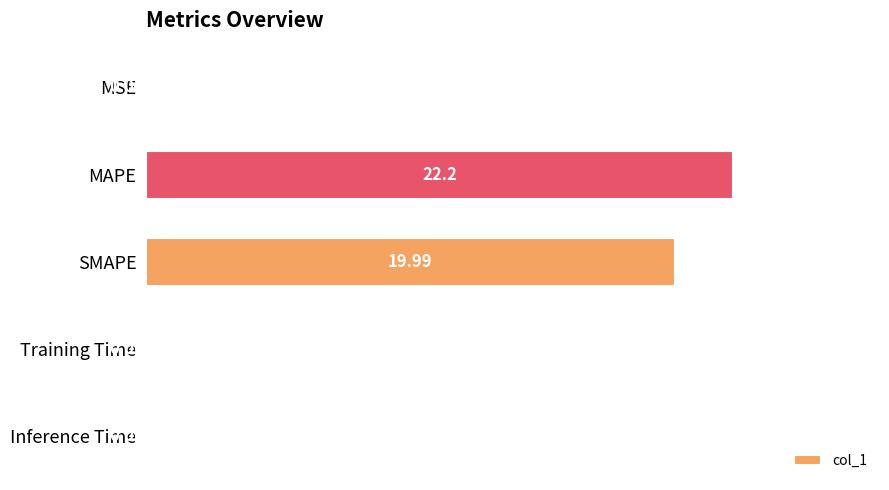

Are the bars horizontal?

Yes